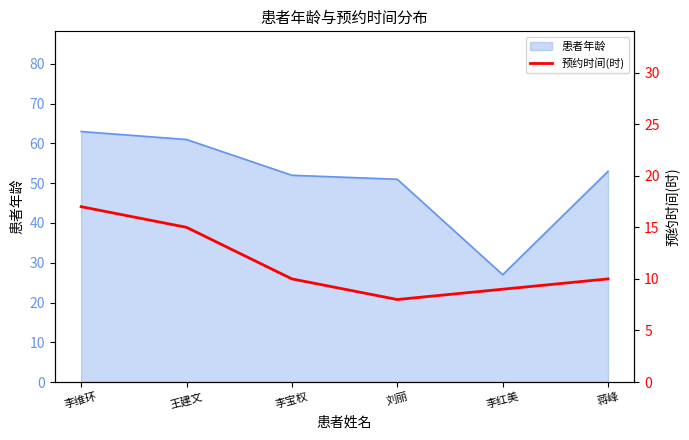

True or false: the data shows 8 at 刘丽.

True